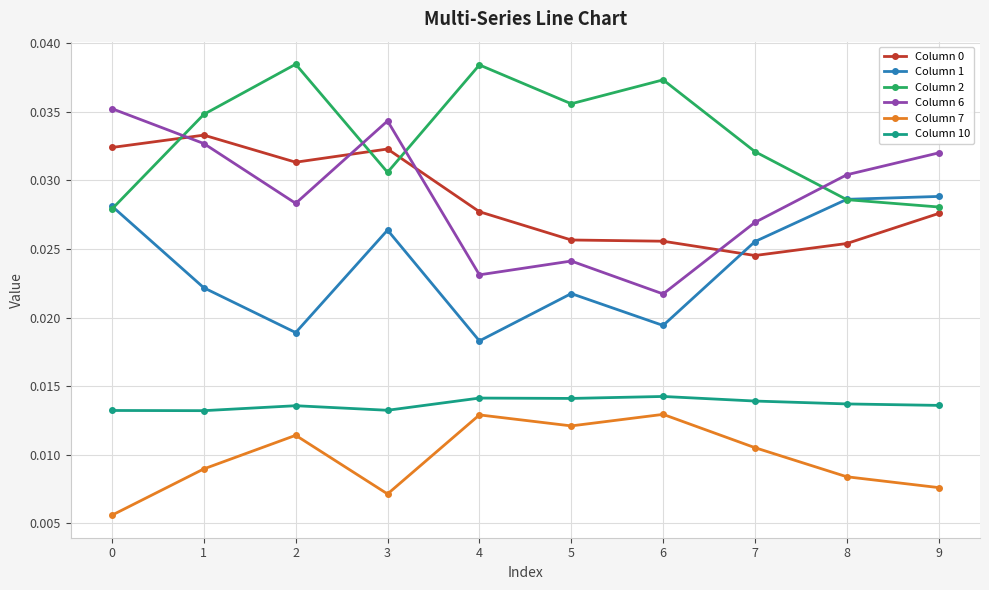

Which series has the largest total across all categories?

Column 2